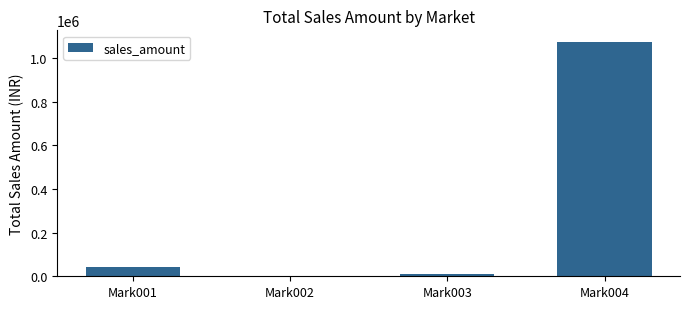

At which label is the value closest to 536260?

Mark001